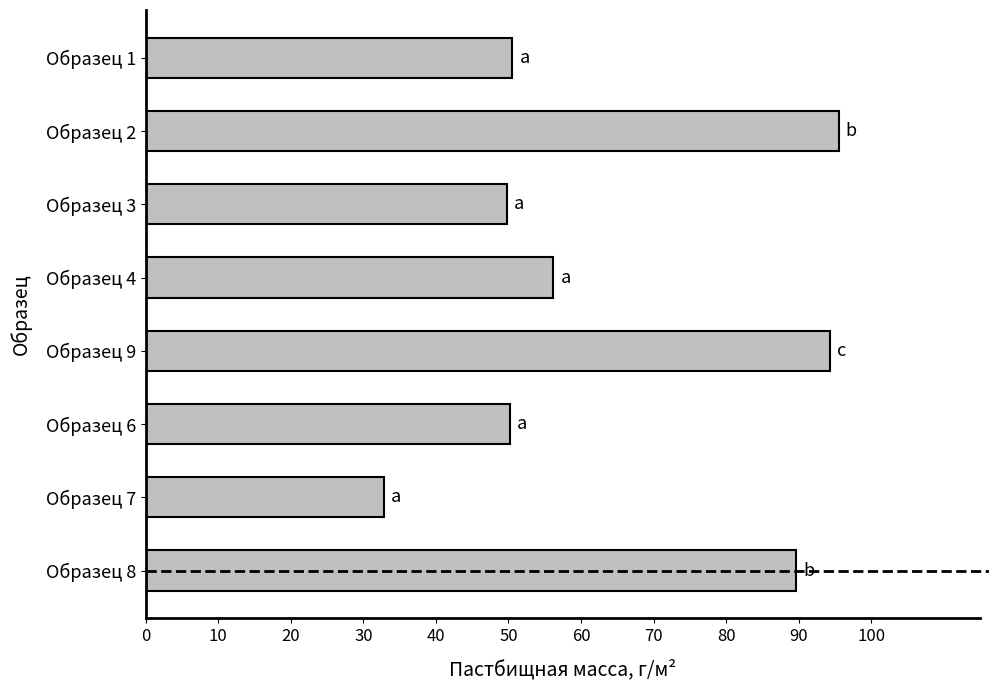

What is the label of the 7th bar from the bottom?

Образец 2